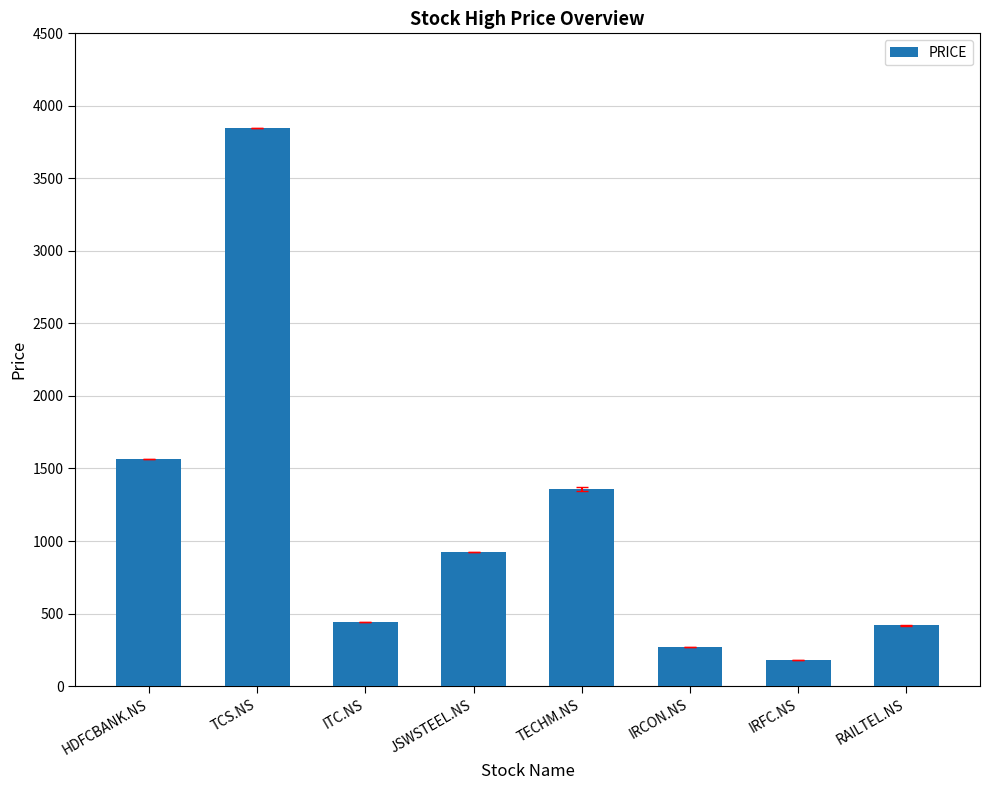

Between TCS.NS and ITC.NS, which is larger?

TCS.NS